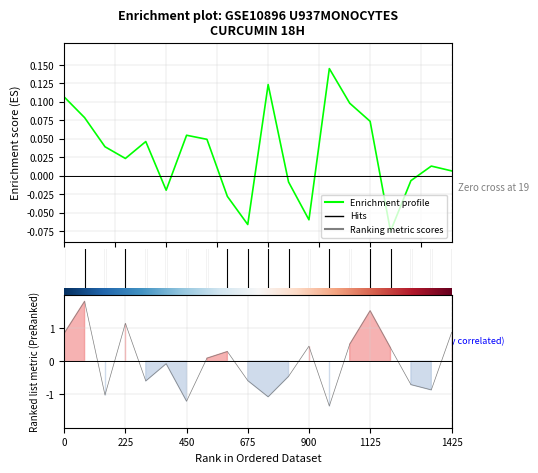

Is this an area chart (filled region under the line)?

No